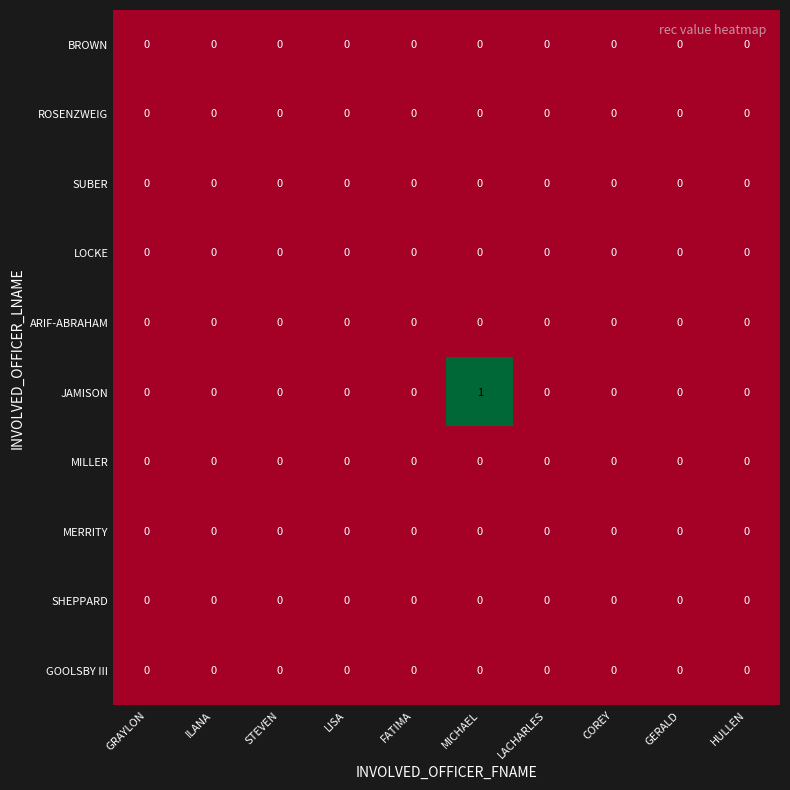

Which series has the largest range (max minus min)?

JAMISON